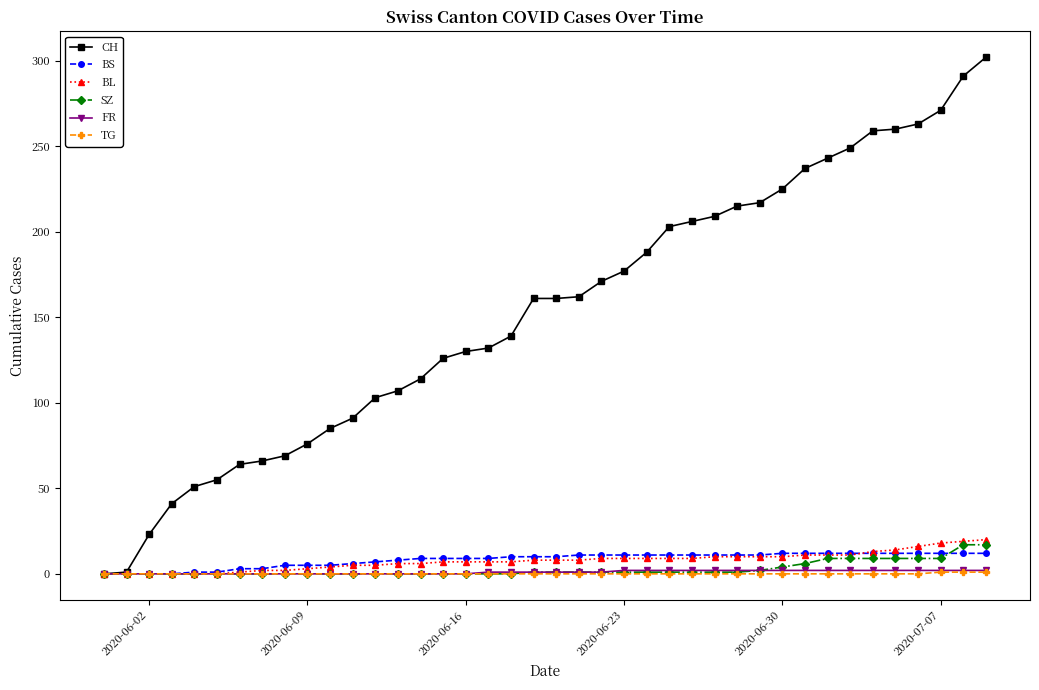

How many data points does each series have?

40